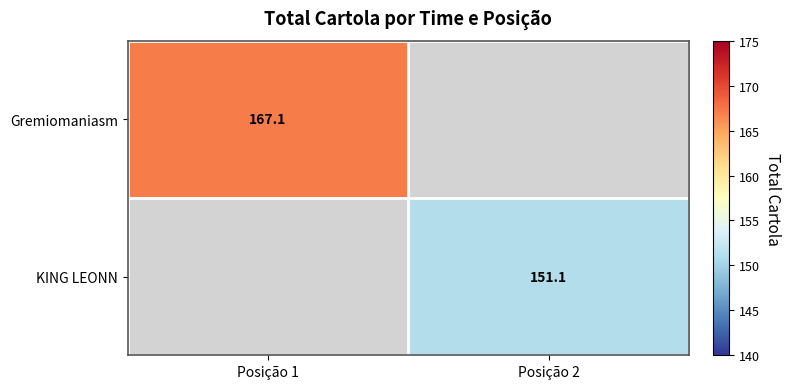

The value of Gremiomaniasm at Posição 1 is 167.1. True or false?

True